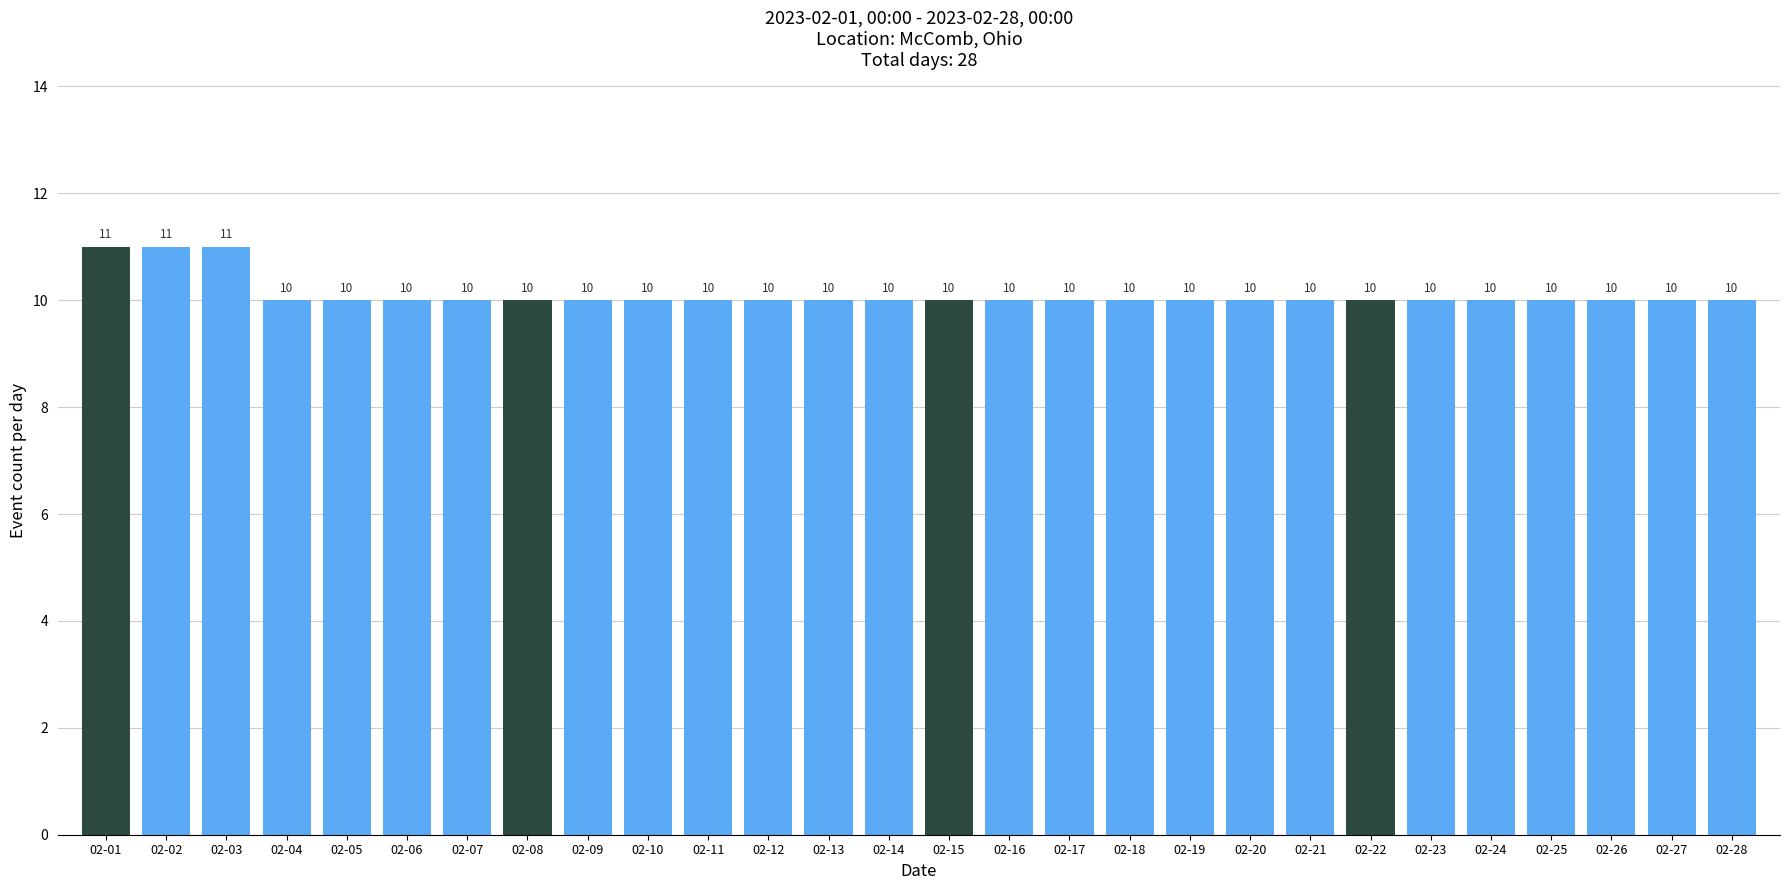

What is the average value?

10